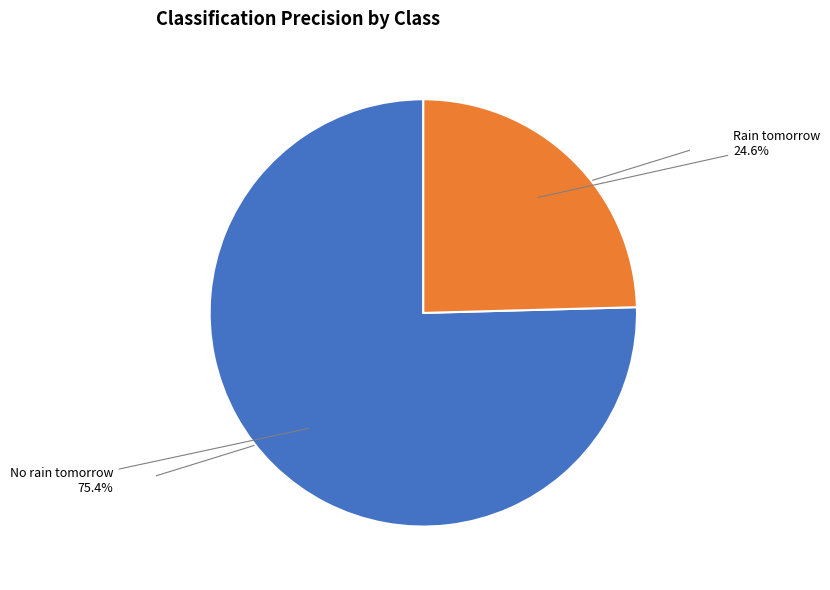

Is there a majority slice in this chart?

Yes